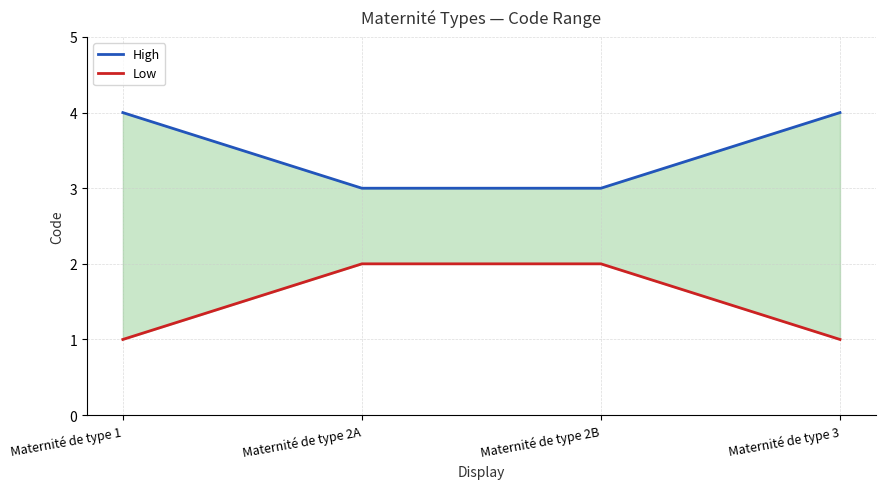

True or false: Low has more than 0 points higher than both neighbors.

False